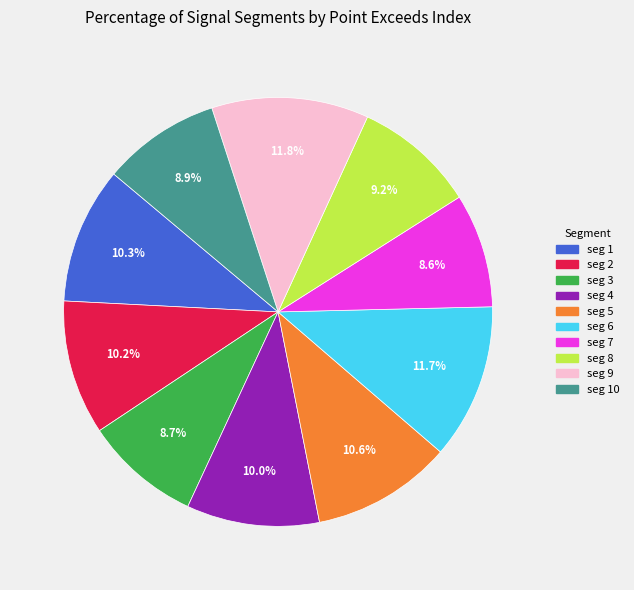

Does any single category account for the majority?

No